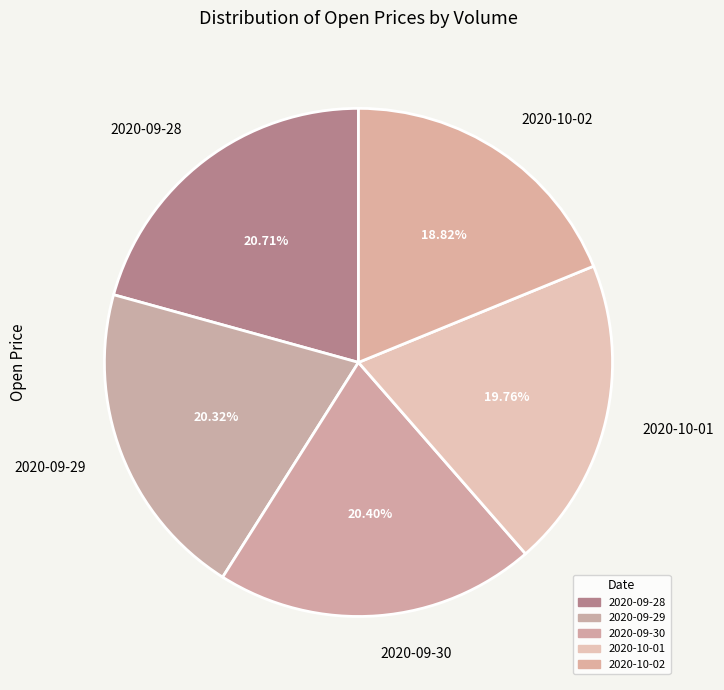

Do 2020-10-01 and 2020-09-30 together represent more than half of the pie?

No